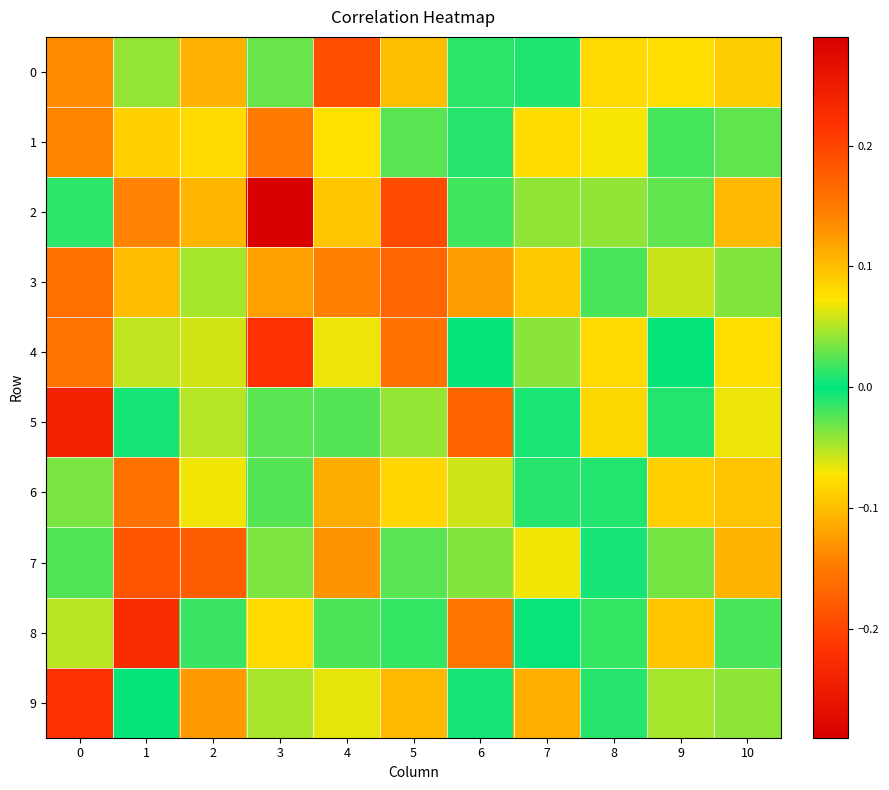

Reading left to right, transcribe all the data shown in this chart.

0: 0=0.1	1=0.0	2=0.1	3=-0.0	4=0.2	5=-0.1	6=0.0	7=-0.0	8=0.1	9=-0.1	10=0.1
1: 0=0.1	1=0.1	2=0.1	3=0.1	4=0.1	5=0.0	6=-0.0	7=-0.1	8=0.1	9=-0.0	10=0.0
2: 0=-0.0	1=0.1	2=-0.1	3=0.3	4=-0.1	5=0.2	6=-0.0	7=0.0	8=-0.0	9=-0.0	10=0.1
3: 0=0.2	1=0.1	2=0.0	3=0.1	4=0.1	5=-0.2	6=0.1	7=-0.1	8=-0.0	9=-0.1	10=0.0
4: 0=0.2	1=0.1	2=-0.1	3=0.2	4=-0.1	5=0.2	6=0.0	7=-0.0	8=0.1	9=-0.0	10=0.1
5: 0=0.2	1=0.0	2=0.1	3=0.0	4=0.0	5=0.0	6=-0.2	7=0.0	8=0.1	9=0.0	10=0.1
6: 0=0.0	1=0.2	2=0.1	3=-0.0	4=0.1	5=-0.1	6=0.1	7=-0.0	8=0.0	9=-0.1	10=0.1
7: 0=-0.0	1=0.2	2=0.2	3=-0.0	4=0.1	5=0.0	6=-0.0	7=0.1	8=0.0	9=0.0	10=0.1
8: 0=0.1	1=0.2	2=0.0	3=0.1	4=0.0	5=-0.0	6=0.2	7=0.0	8=-0.0	9=0.1	10=0.0
9: 0=0.2	1=0.0	2=0.1	3=0.0	4=-0.1	5=0.1	6=-0.0	7=-0.1	8=-0.0	9=0.0	10=0.0